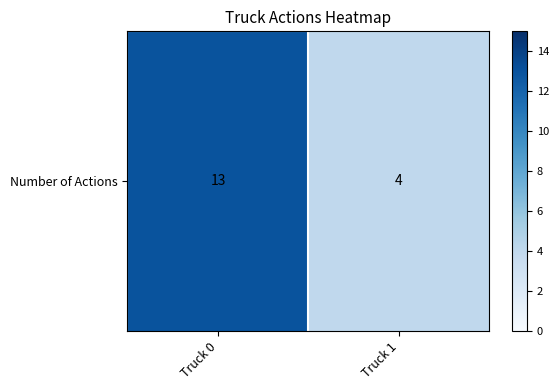

Reading left to right, what are all the values shown in this chart?

Truck 0=13	Truck 1=4